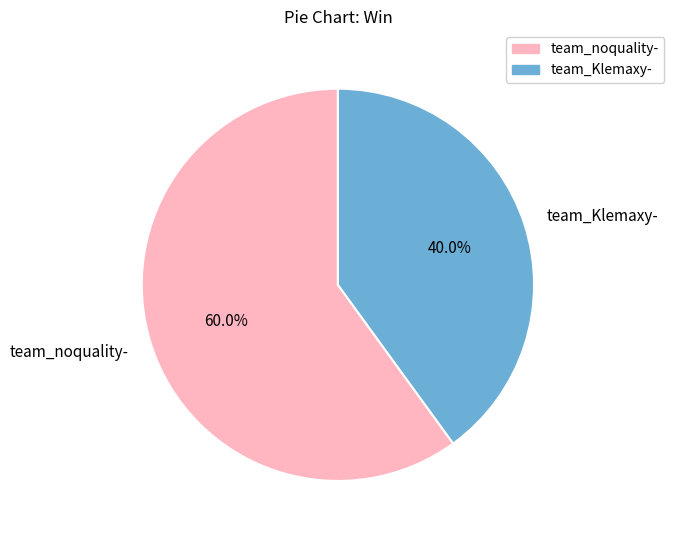

Is the sum of team_Klemaxy- and team_noquality- greater than half?

Yes